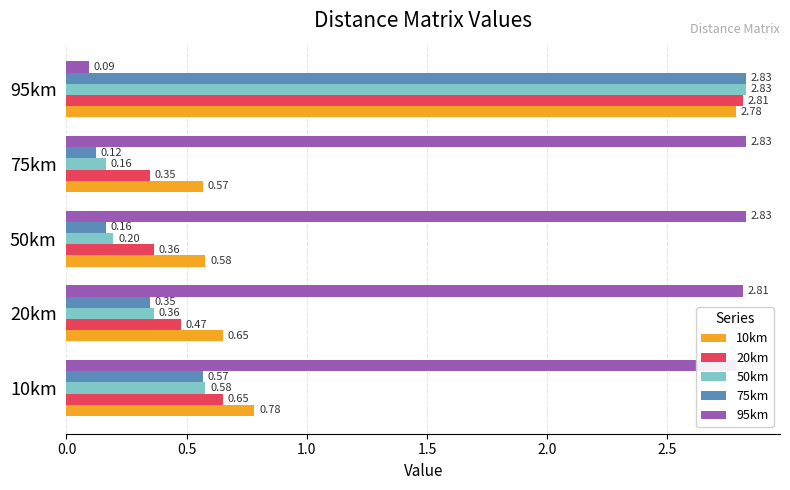

How many categories are shown in the chart?

5